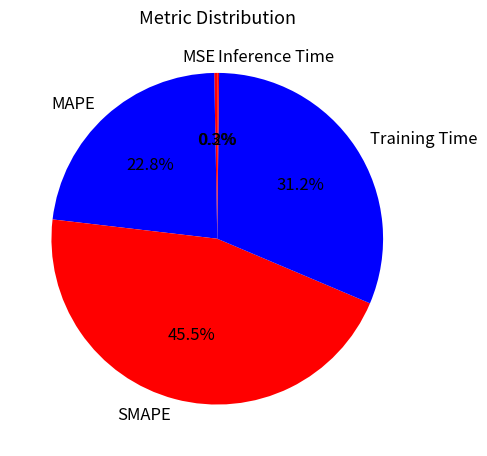

Which has a higher value, MSE or Training Time?

Training Time